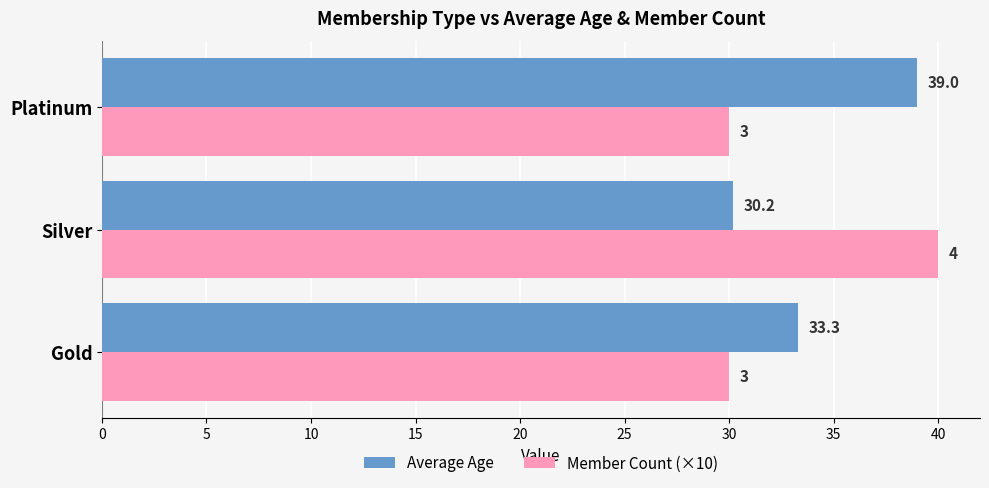

How many data points in Member Count (×10) are above 30?

1